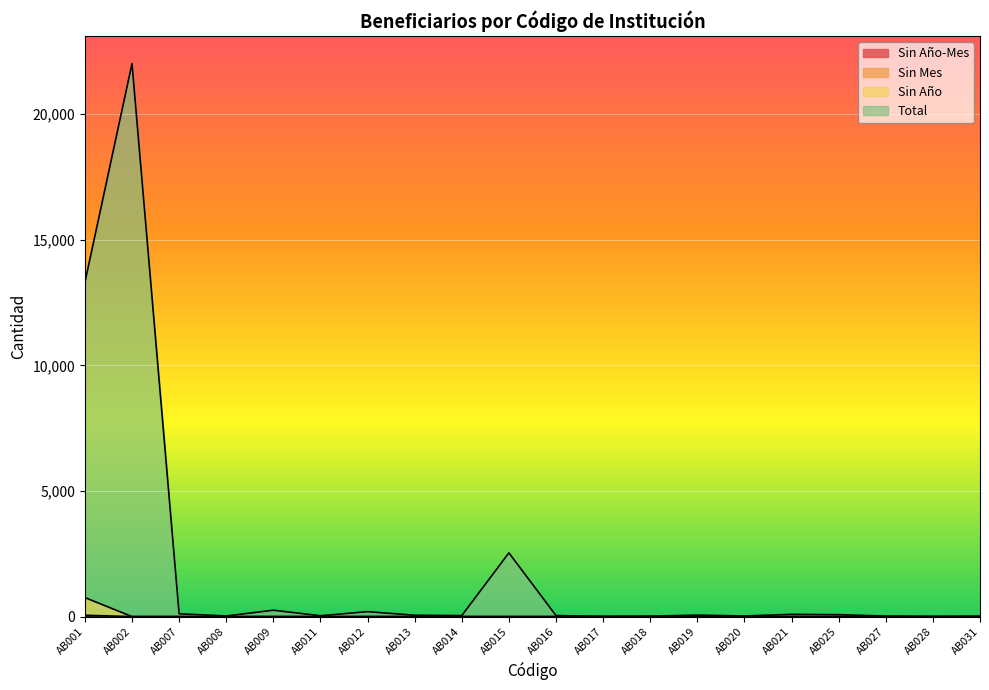

Which series has the largest total across all categories?

Total